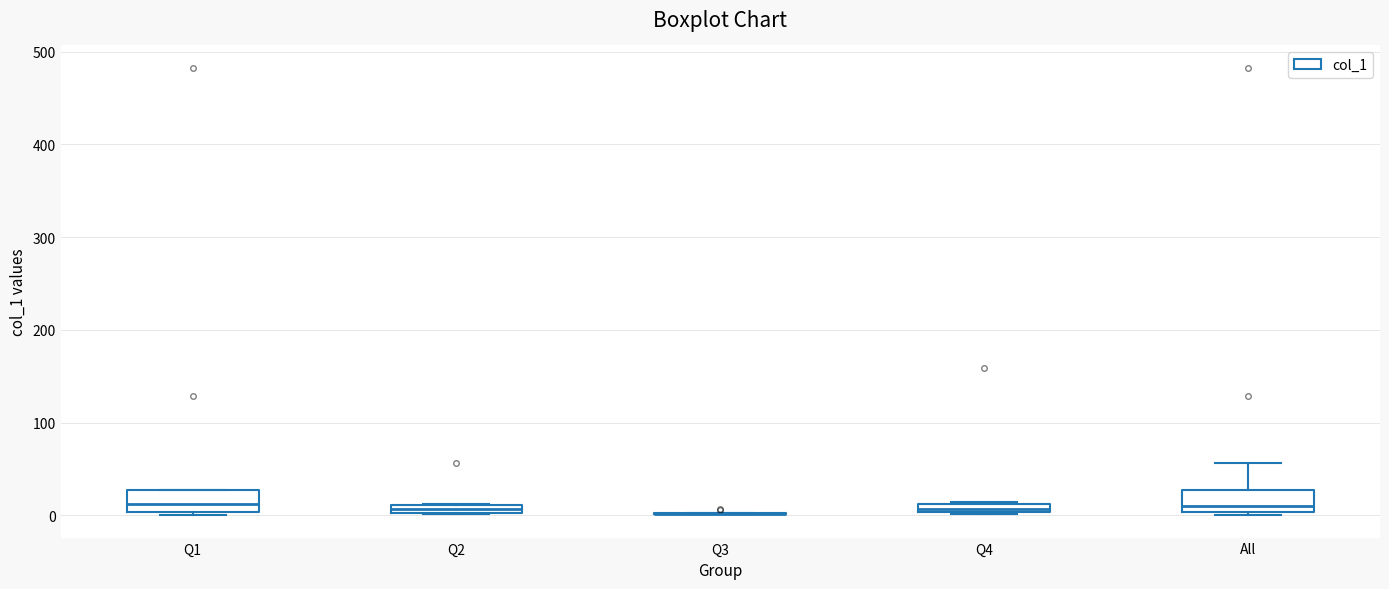

Where is the lower edge of the box for All on the y-axis? The values are not printed on the chart, so give them approximately, as read against the axis.

0